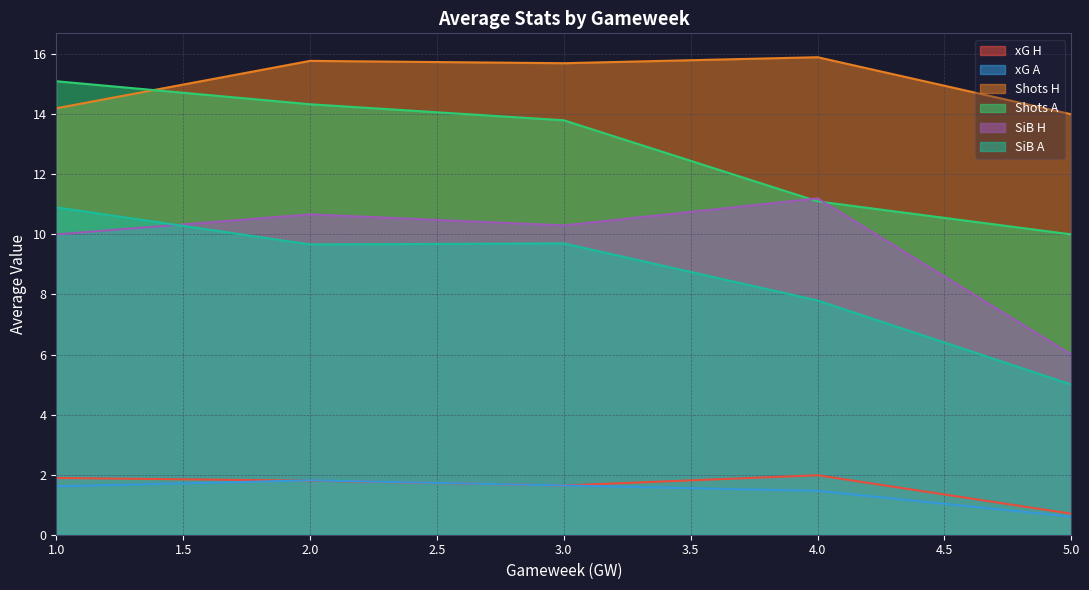

True or false: xG H and Shots A intersect in this chart.

False